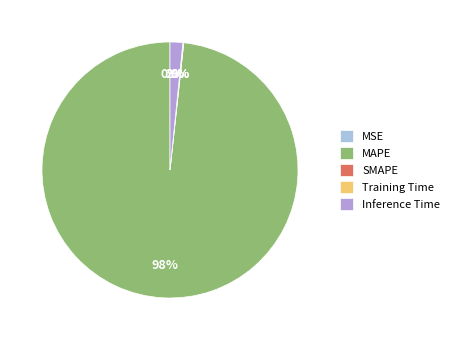

Which slice is the largest?

MAPE